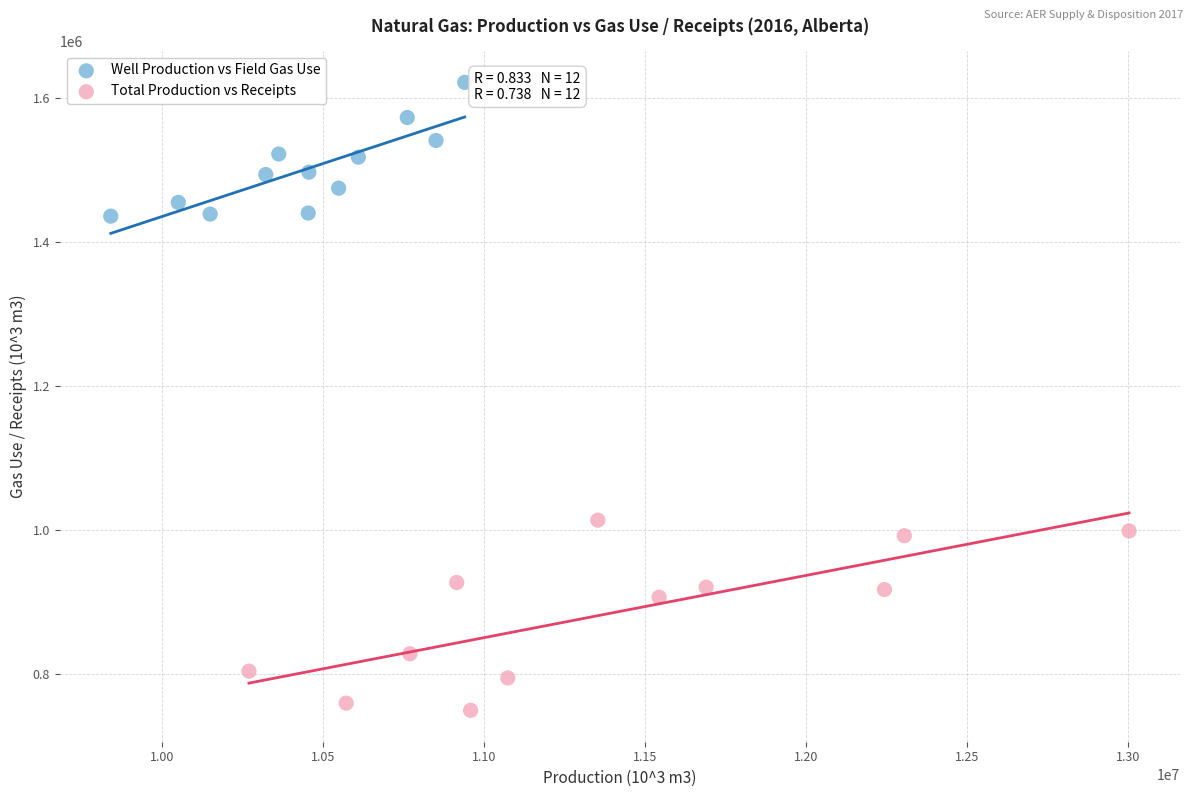

Which series has the largest Y range (max minus min)?

Total Production vs Receipts